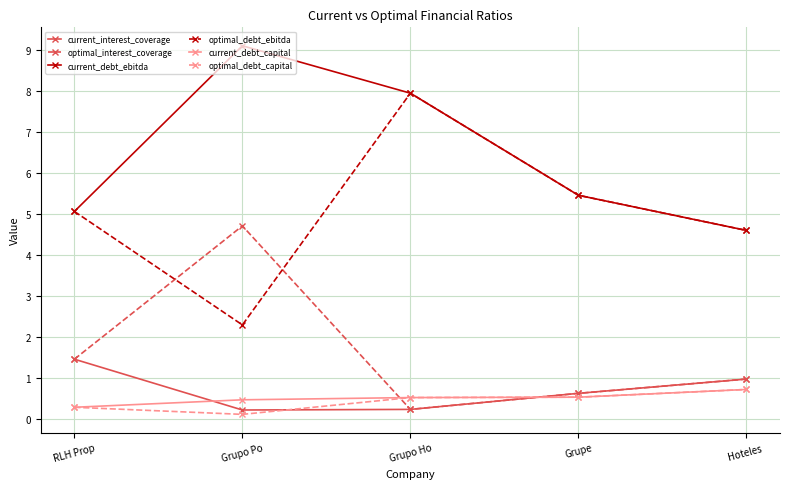

What is the difference between the second highest and minimum values in the current_interest_coverage series?

0.8